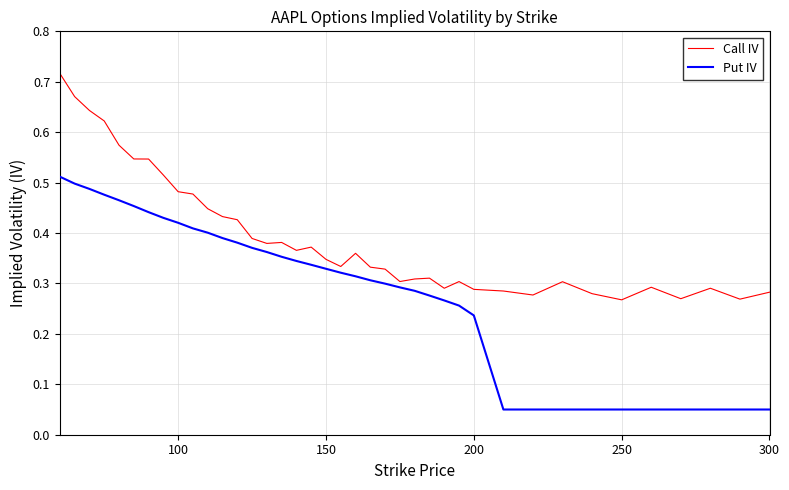

Which series has the largest total across all categories?

Call IV